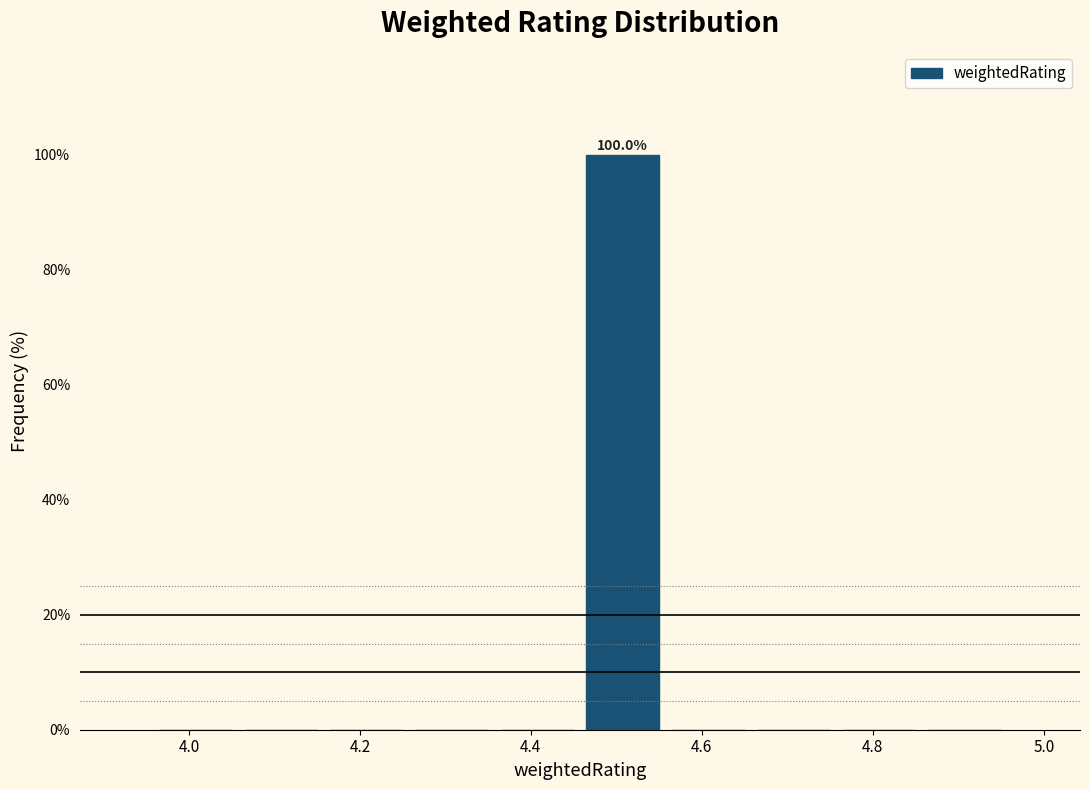

Which range on the x-axis has the tallest bar?

4.46 to 4.56